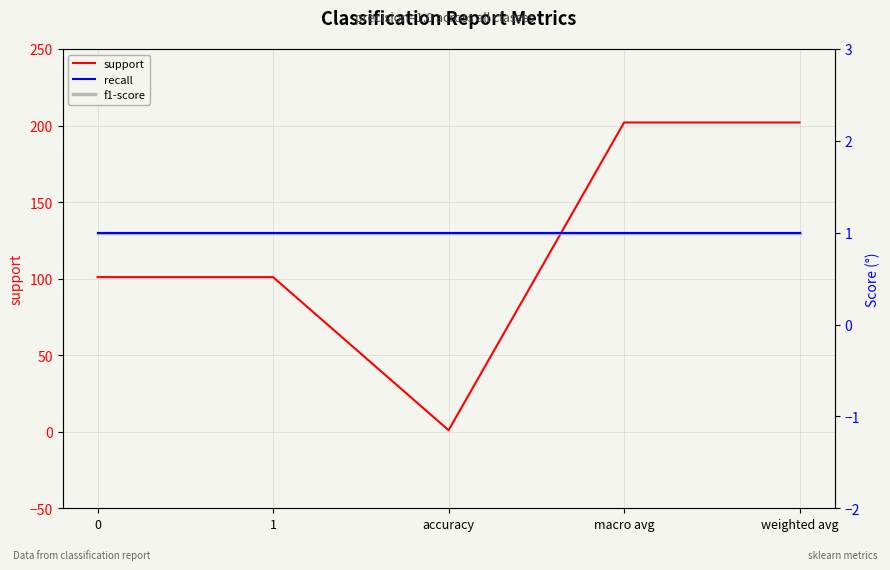

What are all the series names shown in the legend?

support, recall, f1-score